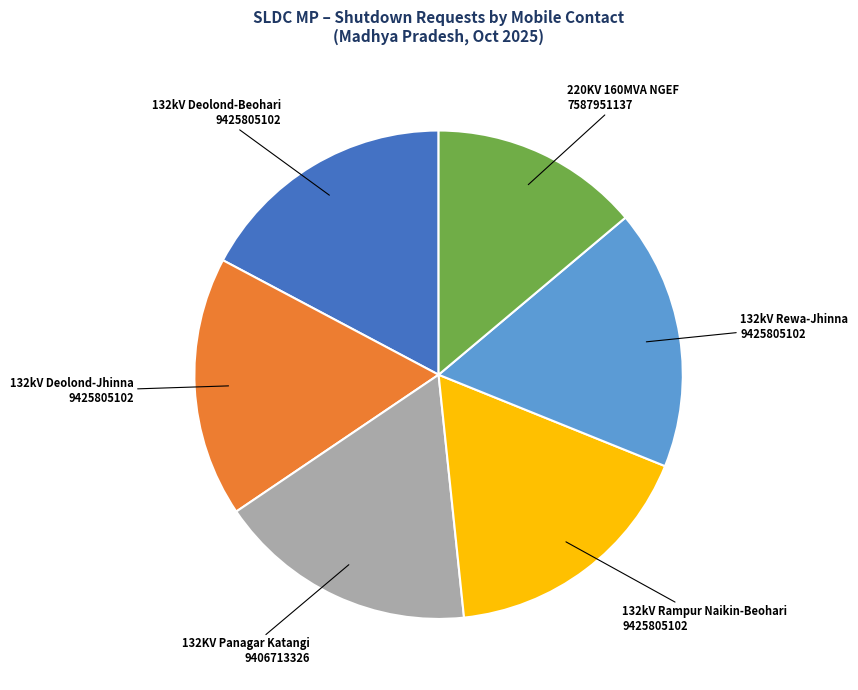

Does any single category account for the majority?

No